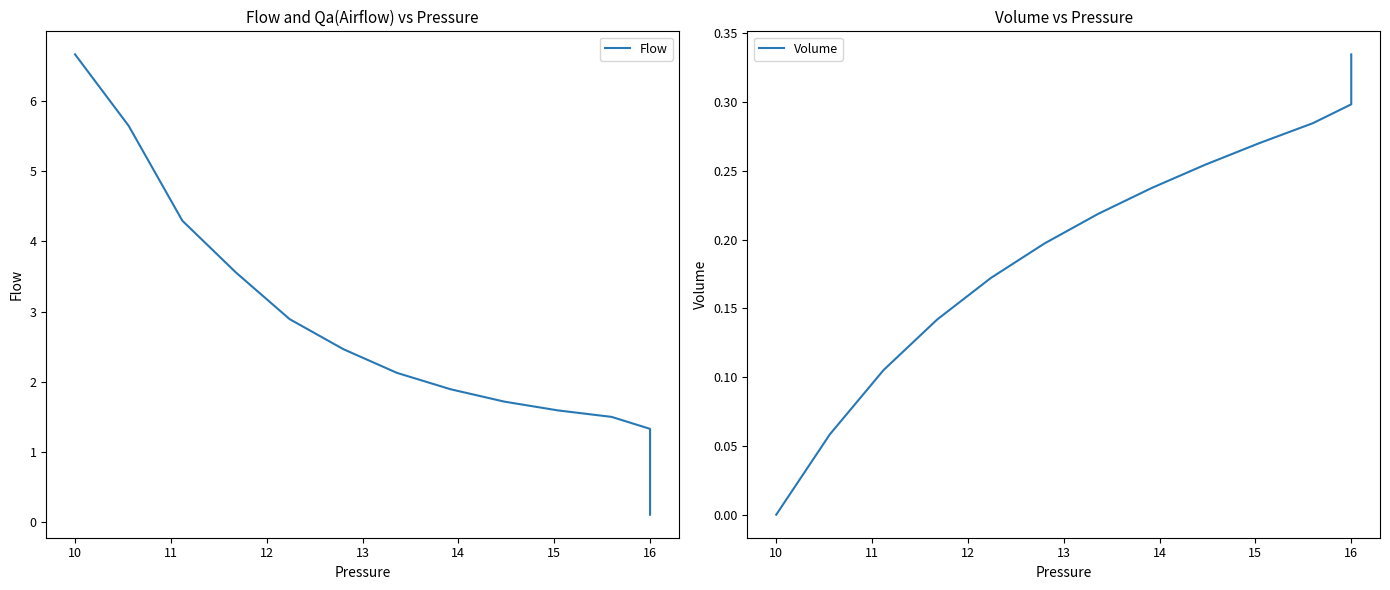

How many times do Volume and Flow cross each other?

1